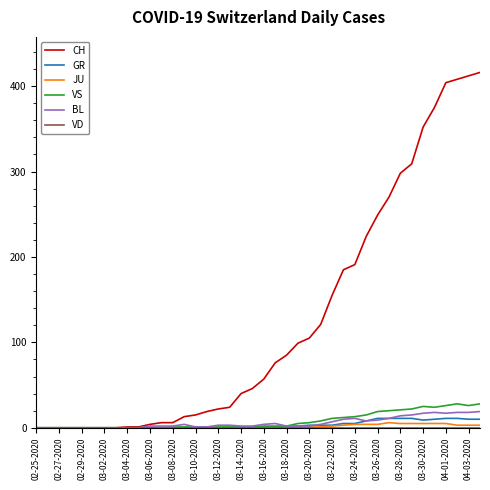

Which series has the largest total across all categories?

CH